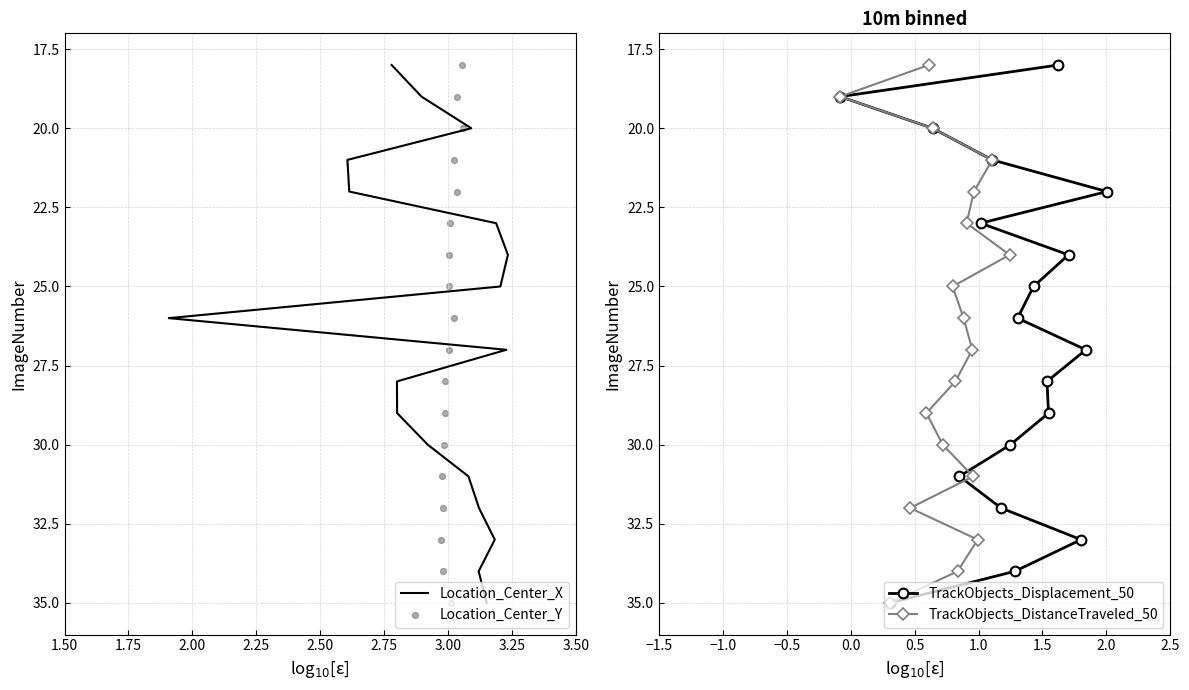

What are all the series names shown in the legend?

Location_Center_X, Location_Center_Y, TrackObjects_Displacement_50, TrackObjects_DistanceTraveled_50